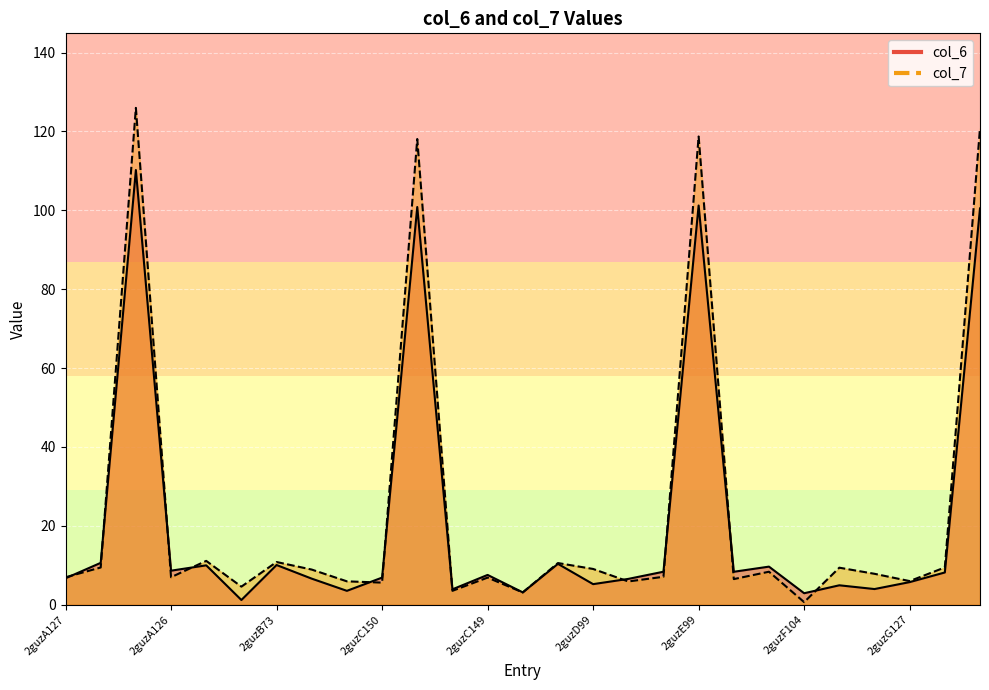

Reading left to right, list all the values displayed in this chart.

col_6: 2guzA127=6.7	2guzA150=10.6	2guzA99=110.2	2guzA126=8.6	2guzA149=10.0	2guzB104=1.2	2guzB73=10.1	2guzB99=6.6	2guzC127=3.5	2guzC150=6.9	2guzC99=100.8	2guzC126=3.9	2guzC149=7.6	2guzD104=3.1	2guzD73=10.4	2guzD99=5.2	2guzE127=6.6	2guzE150=8.4	2guzE99=101.2	2guzE126=8.4	2guzE149=9.7	2guzF104=2.9	2guzF73=4.9	2guzF99=4.0	2guzG127=5.7	2guzG150=8.2	2guzG99=100.5
col_7: 2guzA127=7.0	2guzA150=9.4	2guzA99=126.0	2guzA126=7.0	2guzA149=11.1	2guzB104=4.6	2guzB73=10.8	2guzB99=8.9	2guzC127=5.9	2guzC150=5.6	2guzC99=118.1	2guzC126=3.5	2guzC149=6.9	2guzD104=3.1	2guzD73=10.6	2guzD99=9.1	2guzE127=5.9	2guzE150=7.1	2guzE99=118.7	2guzE126=6.5	2guzE149=8.4	2guzF104=0.7	2guzF73=9.4	2guzF99=7.9	2guzG127=6.0	2guzG150=9.5	2guzG99=120.8